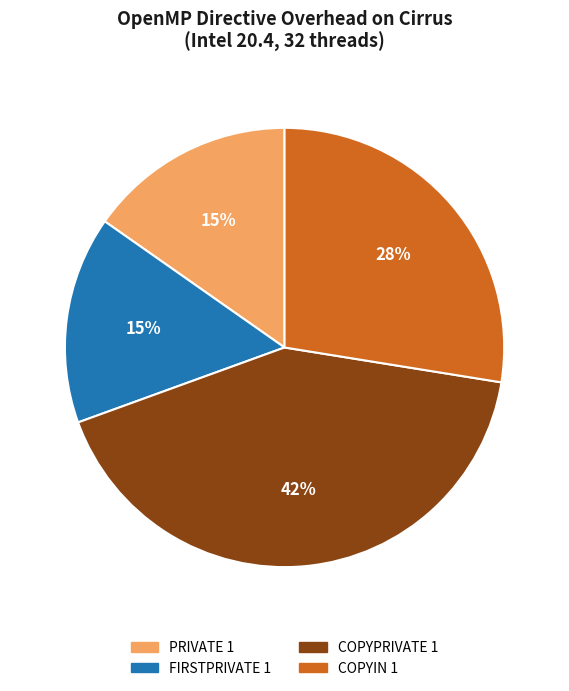

The FIRSTPRIVATE 1 slice represents 8% of the pie. True or false?

False